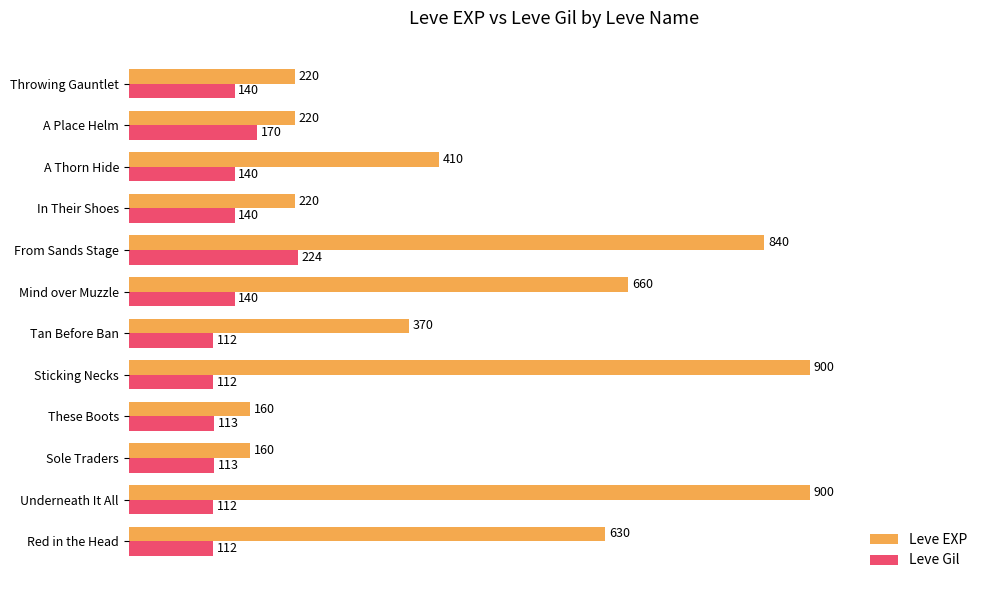

What is the lowest value of the Leve Gil series?

112